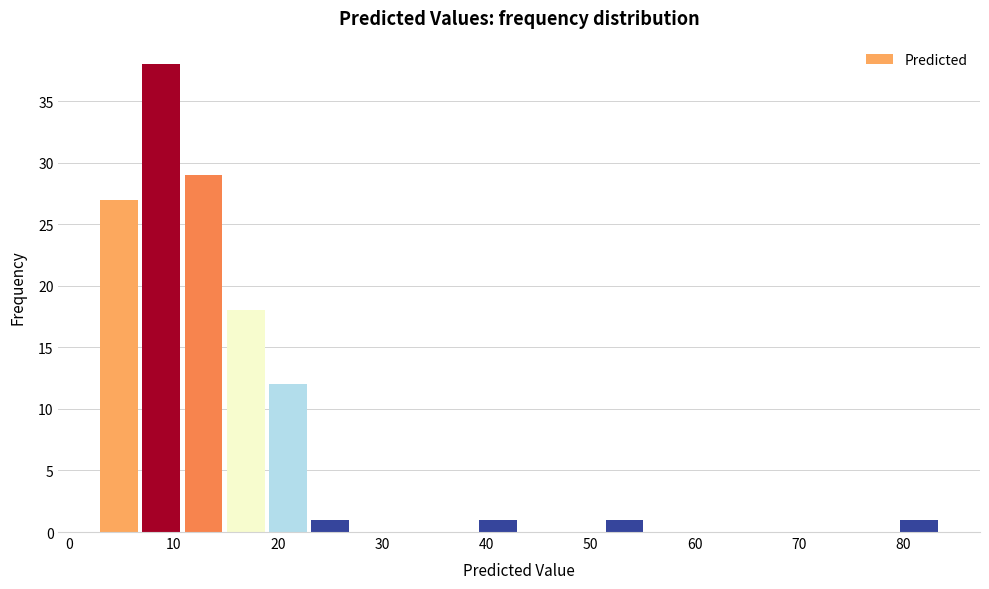

Reading left to right, list every bar in this chart as the range it spans on the x-axis followed by its height. Neither the bar edges nor the heights are printed on the chart, so give them approximately, as read against the axes.

3 to 7: 27
7 to 11: 38
11 to 15: 29
15 to 19: 18
19 to 23: 12
23 to 27: 1
27 to 31: 0
31 to 35: 0
35 to 39: 0
39 to 43: 1
43 to 47: 0
47 to 51: 0
51 to 55: 1
55 to 59: 0
59 to 63: 0
63 to 67: 0
67 to 71: 0
71 to 75: 0
75 to 79: 0
79 to 84: 1